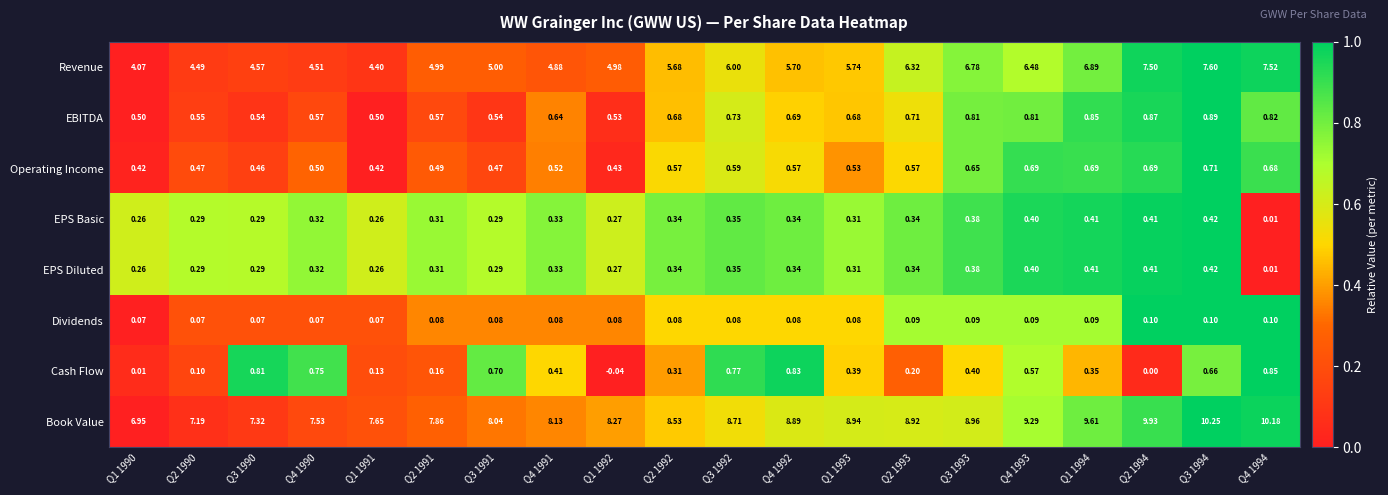

Which series has the largest total across all categories?

Book Value